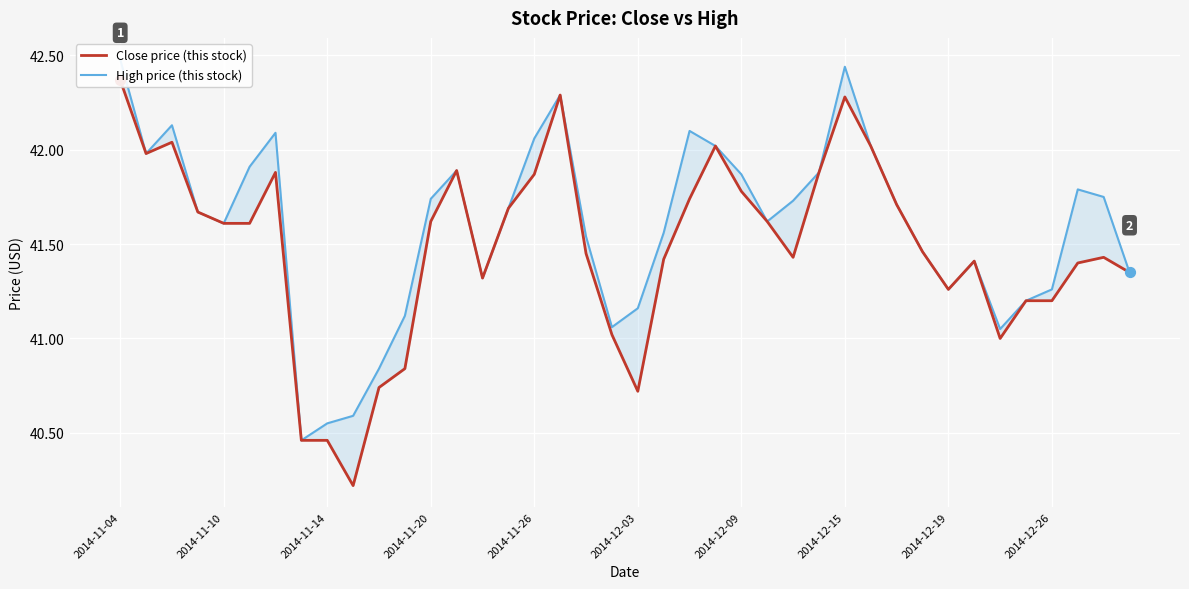

At which category is the sum across all series the highest?

2014-11-04